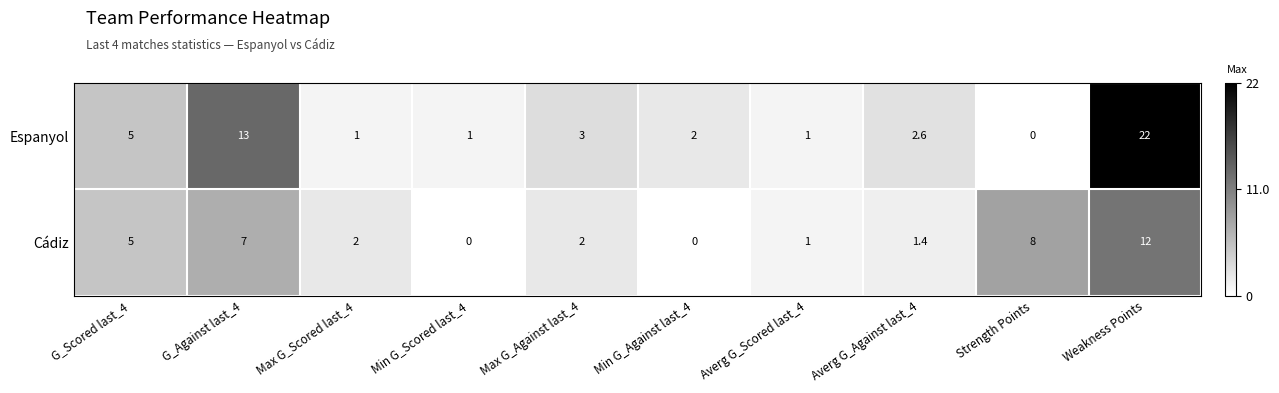

What is the difference between the highest and lowest values at Strength Points?

8.0